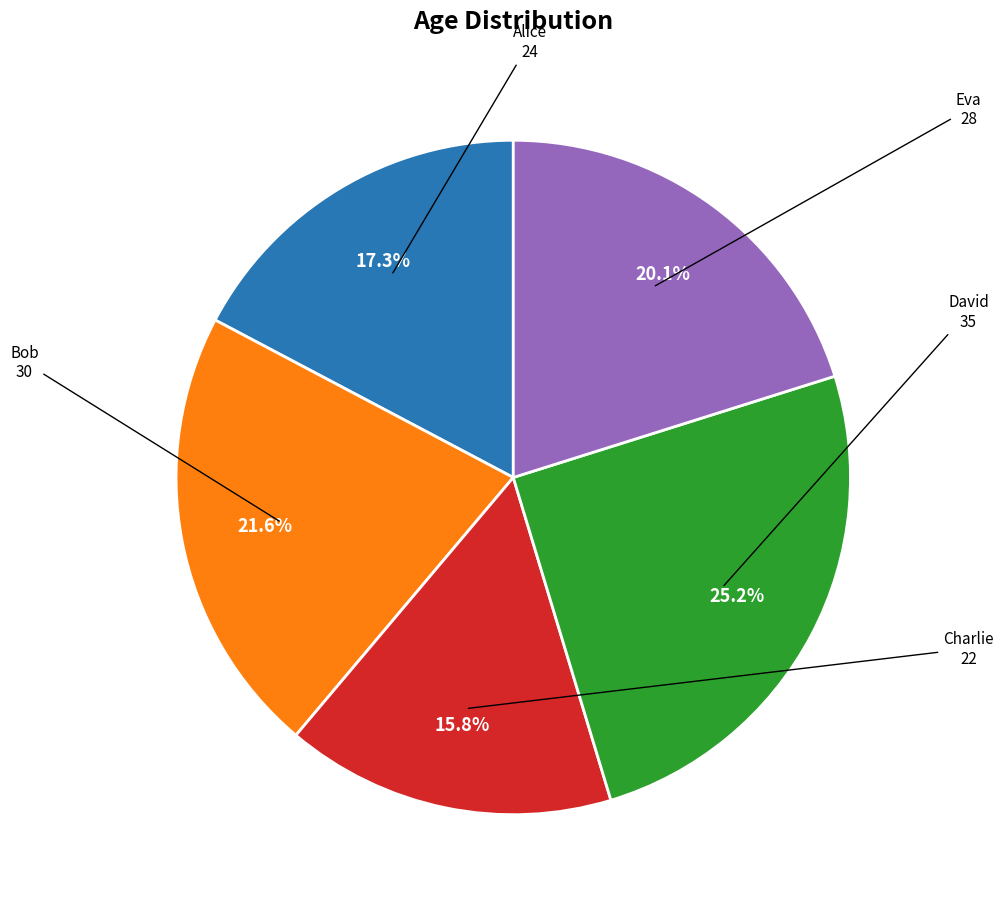

How many segments does this pie chart have?

5